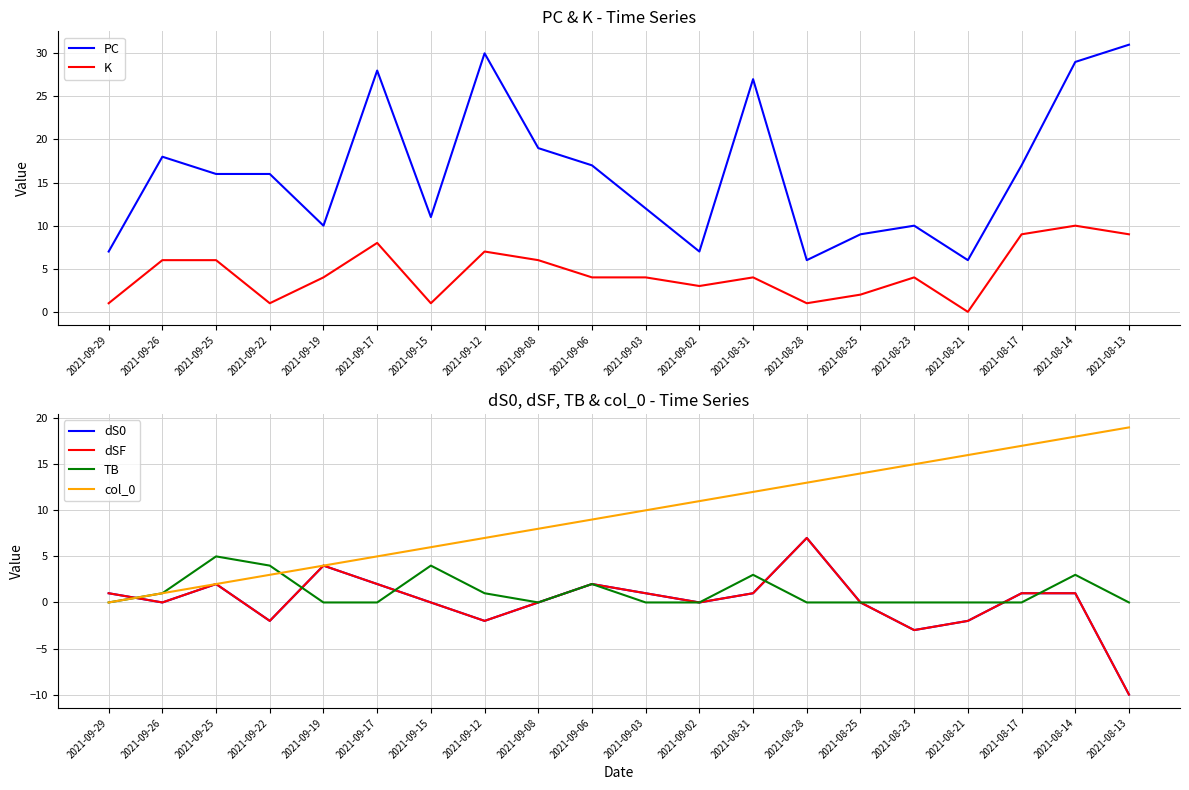

What are all the series names shown in the legend?

PC, K, dS0, dSF, TB, col_0